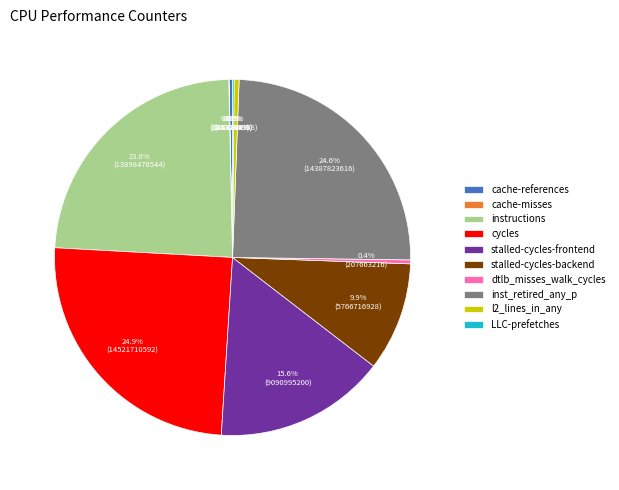

How much of the chart is everything except dtlb_misses_walk_cycles?

99.6%